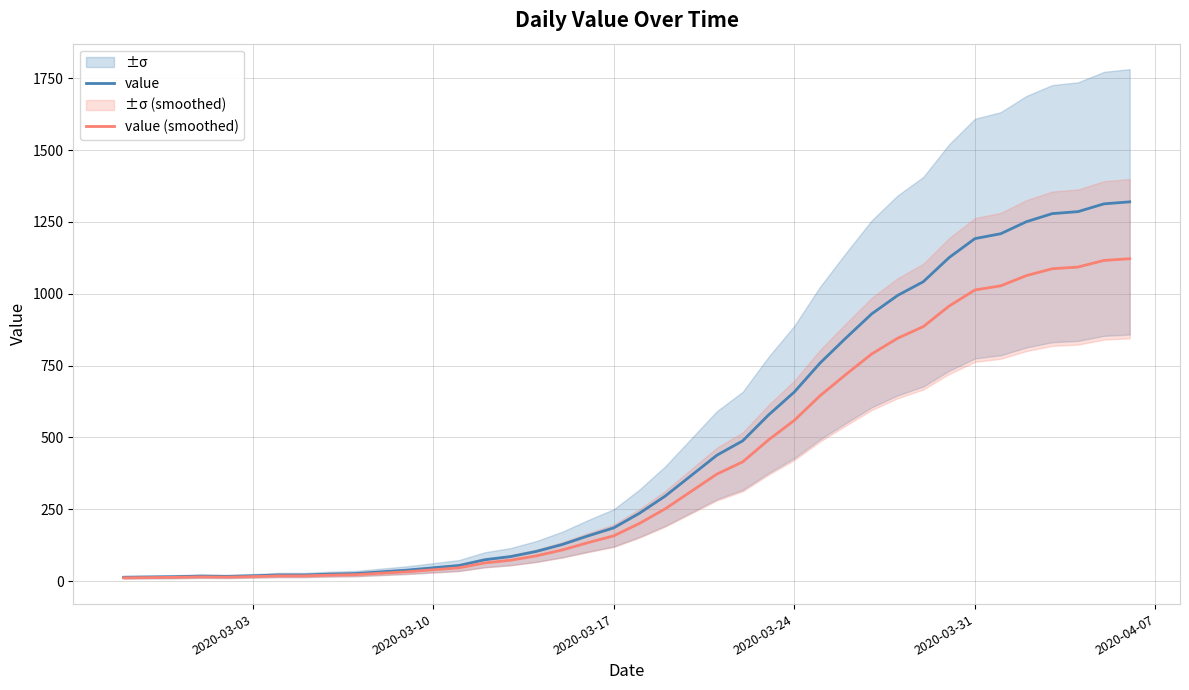

True or false: value and value (smoothed) intersect in this chart.

False